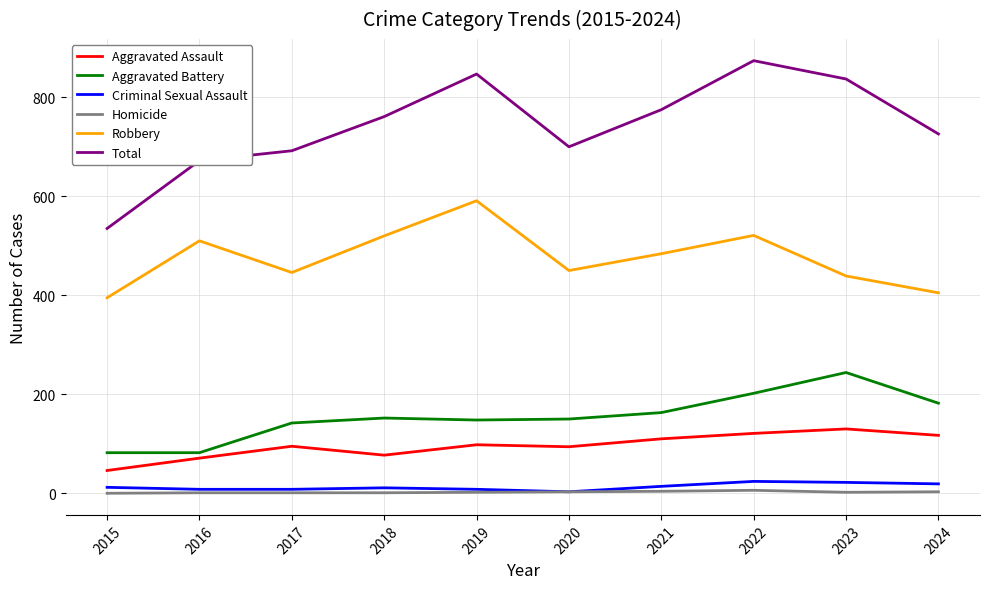

Count the Homicide values in the range 1 to 3.

7